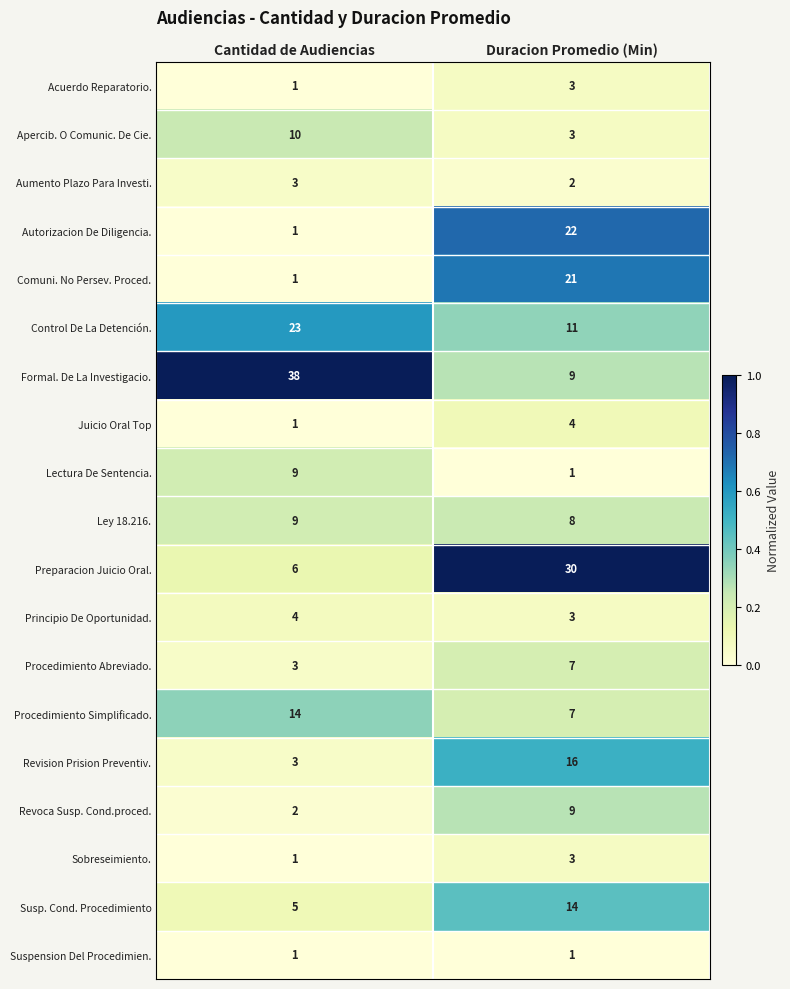

Rank the categories by Juicio Oral Top value from lowest to highest.

Cantidad de Audiencias, Duracion Promedio (Min)